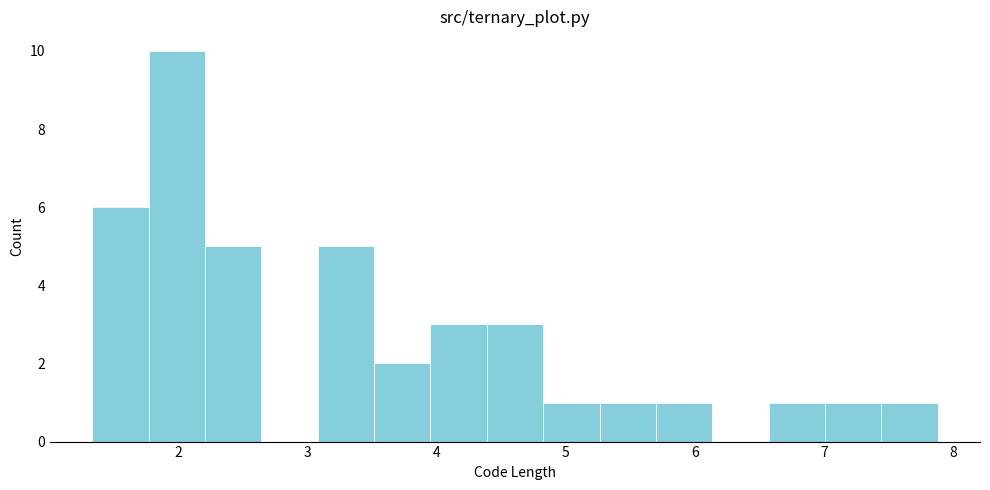

Reading left to right, transcribe this chart: for each bar, give the range it covers on the x-axis and its height. Neither the bar edges nor the heights are printed on the chart, so give them approximately, as read against the axes.

1.3 to 1.8: 6
1.8 to 2.2: 10
2.2 to 2.6: 5
2.6 to 3.1: 0
3.1 to 3.5: 5
3.5 to 4.0: 2
4.0 to 4.4: 3
4.4 to 4.8: 3
4.8 to 5.3: 1
5.3 to 5.7: 1
5.7 to 6.1: 1
6.1 to 6.6: 0
6.6 to 7.0: 1
7.0 to 7.4: 1
7.4 to 7.9: 1